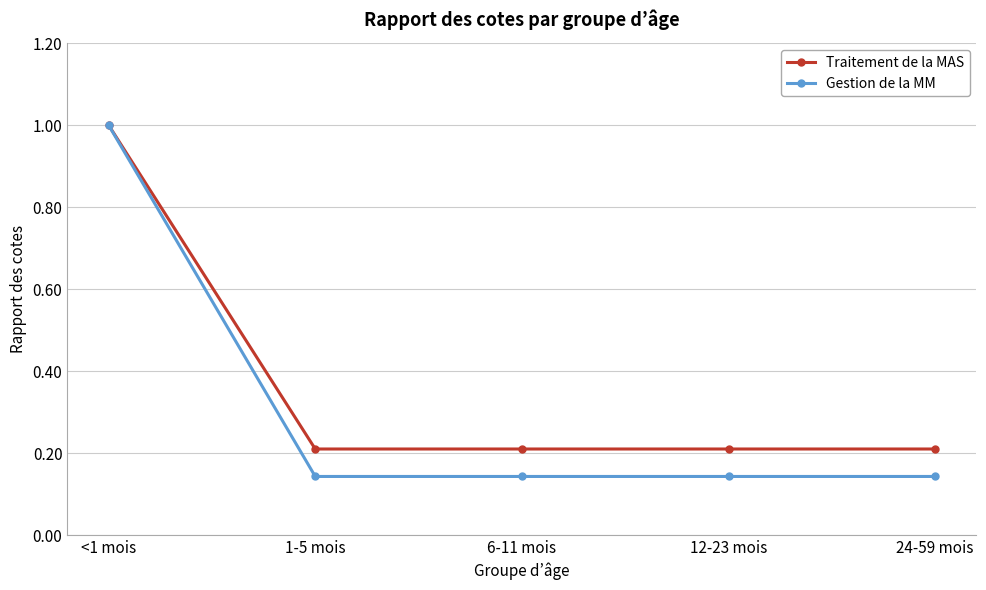

Is it true that Traitement de la MAS equals 0.2 at 12-23 mois?

True